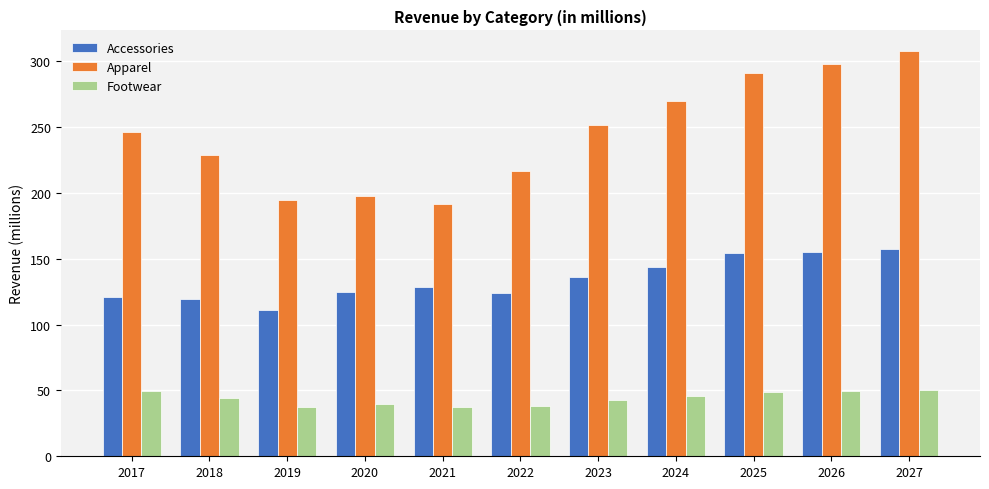

Is it true that Accessories equals 144.1 at 2024?

True